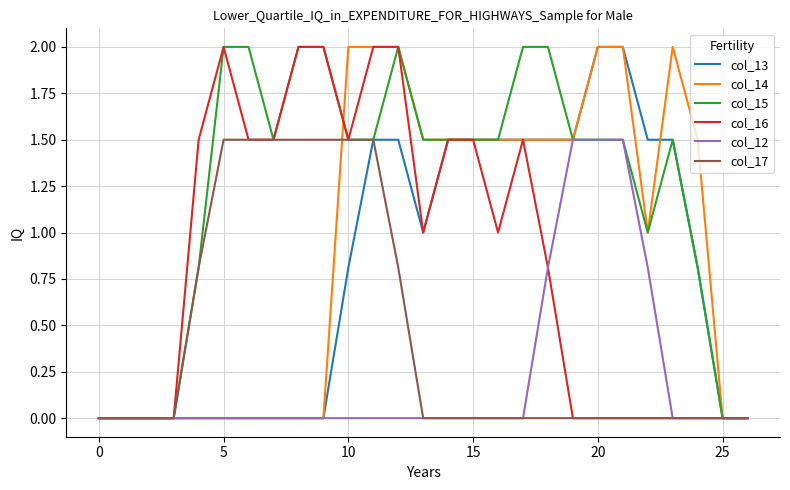

What is the maximum value for col_12?

1.5